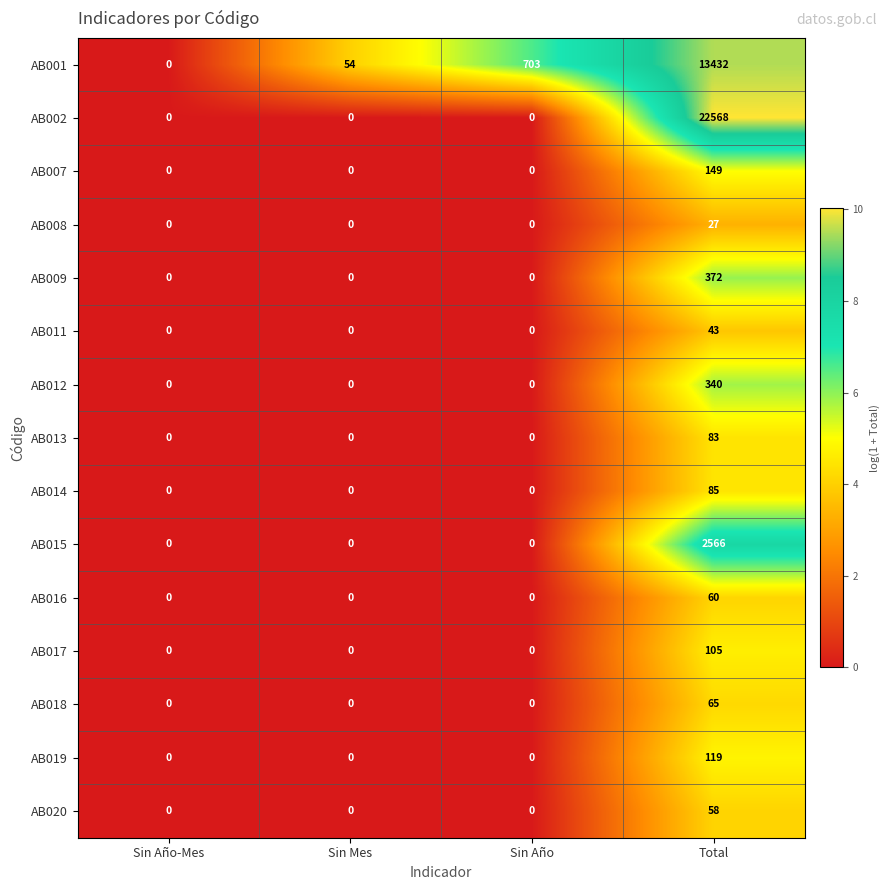

Which label corresponds to the largest value in the chart?

Total